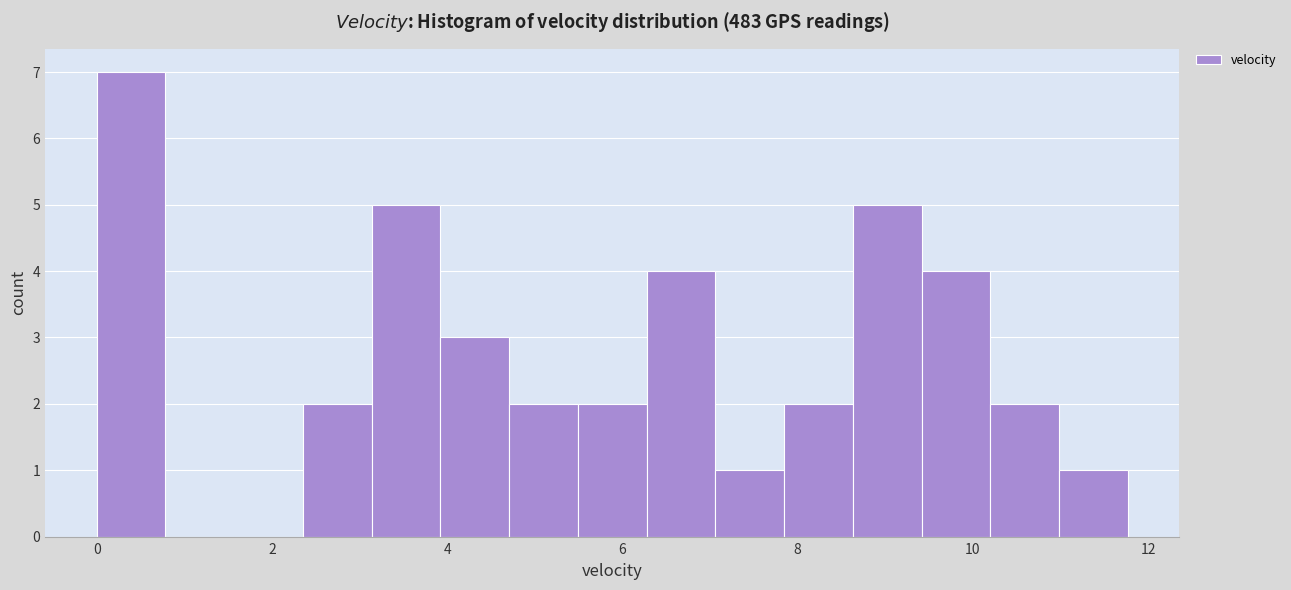

Around what value on the x-axis is the tallest bar? Give the approximate position of its centre, as read against the axis.

0.4